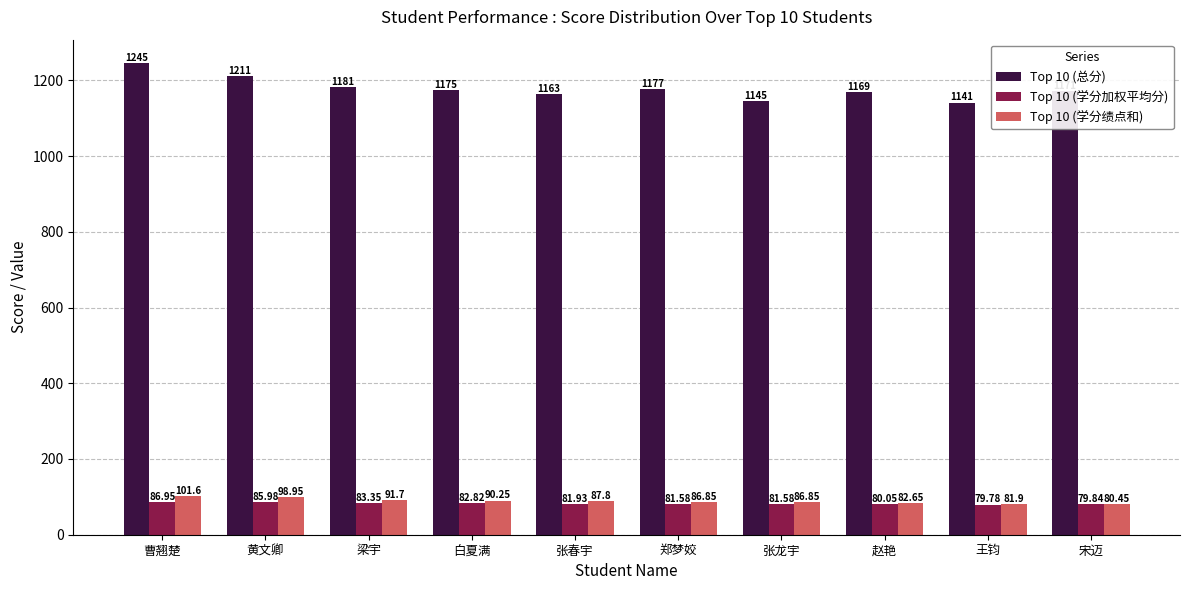

What is the difference between the highest and lowest values at 王钧?

1061.2